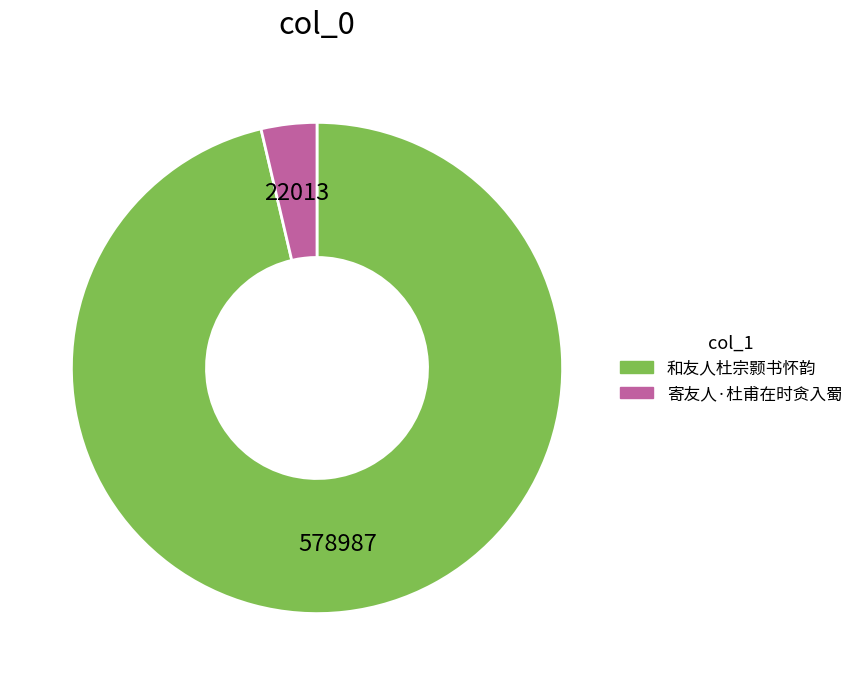

Which has a higher value, 和友人杜宗颢书怀韵 or 寄友人·杜甫在时贪入蜀?

和友人杜宗颢书怀韵